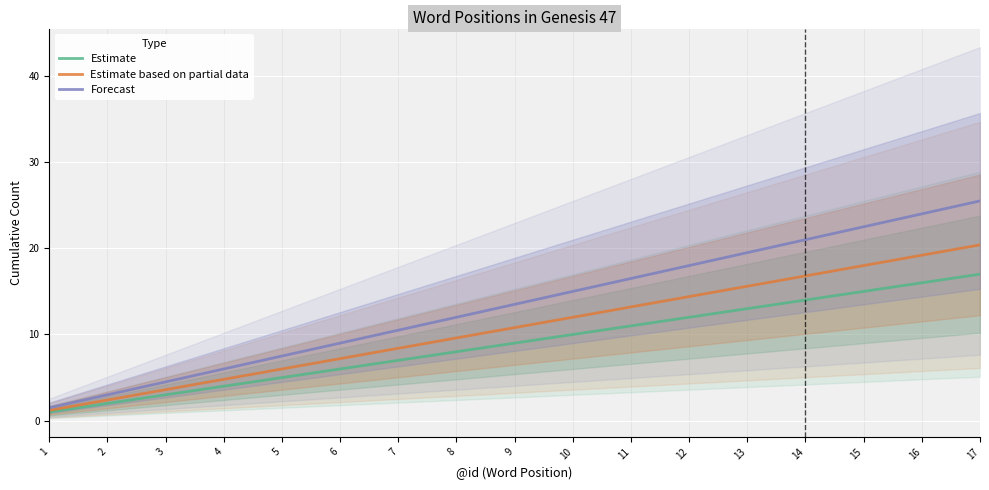

Which series has the widest spread of values?

Forecast